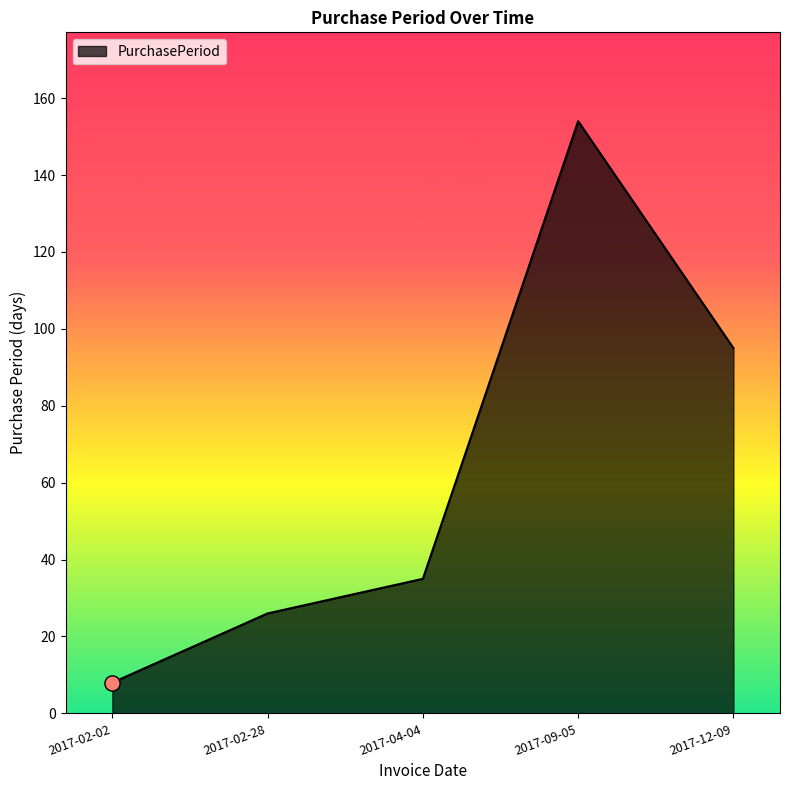

What is the ratio of the value at 2017-02-28 to the value at 2017-04-04?

0.7